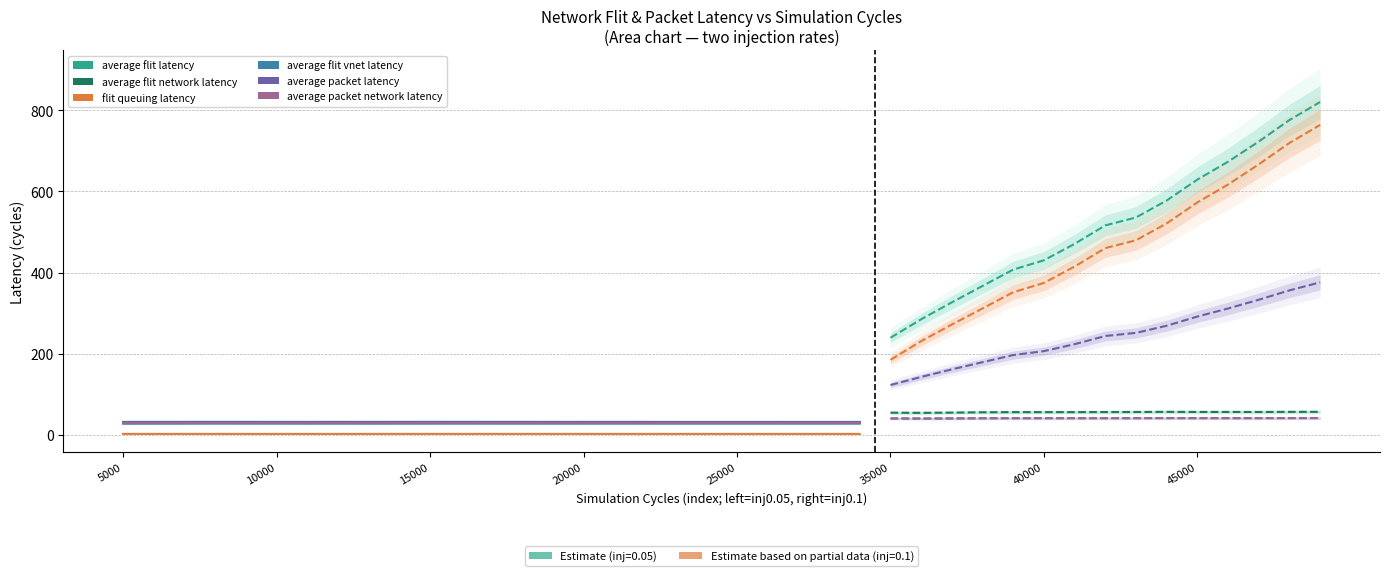

What position from the left is 20000?

4